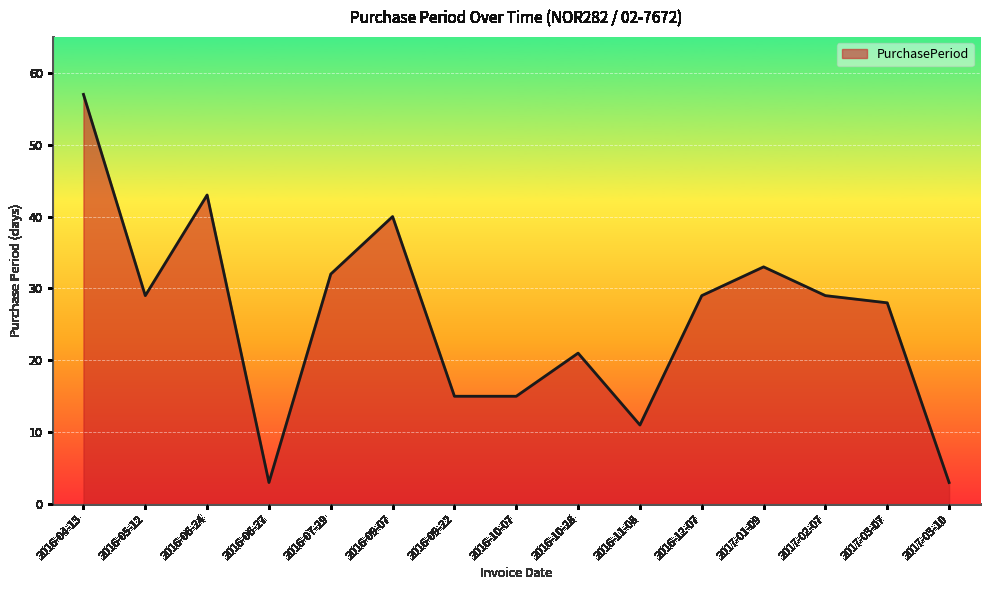

The chart shows a value of 9 at 2016-10-07. True or false?

False